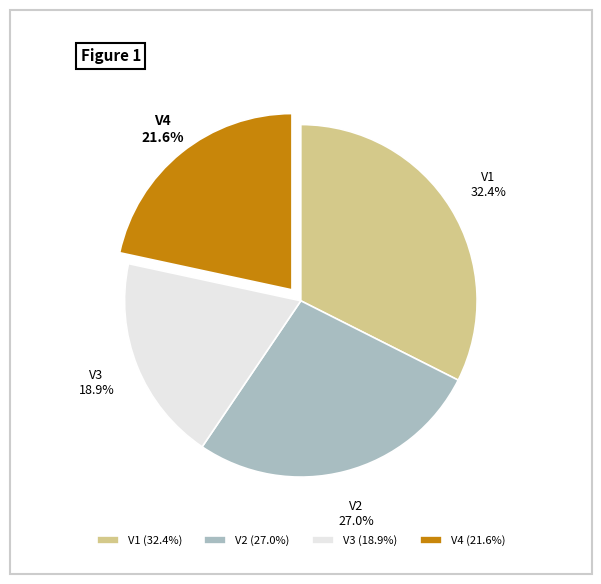

Rank the categories by value from lowest to highest.

V3, V4, V2, V1